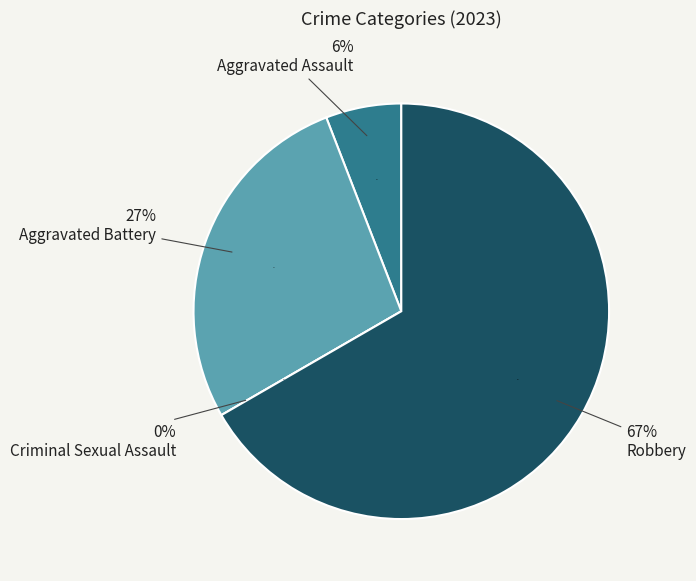

True or false: Criminal Sexual Assault accounts for 0% of the total.

True